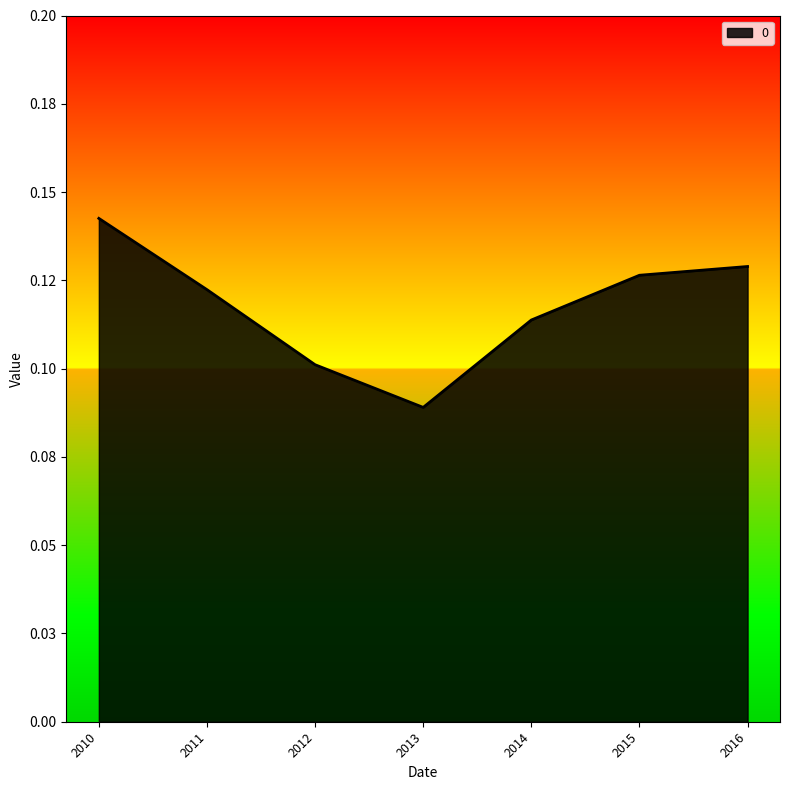

Is this an area chart (filled region under the line)?

Yes